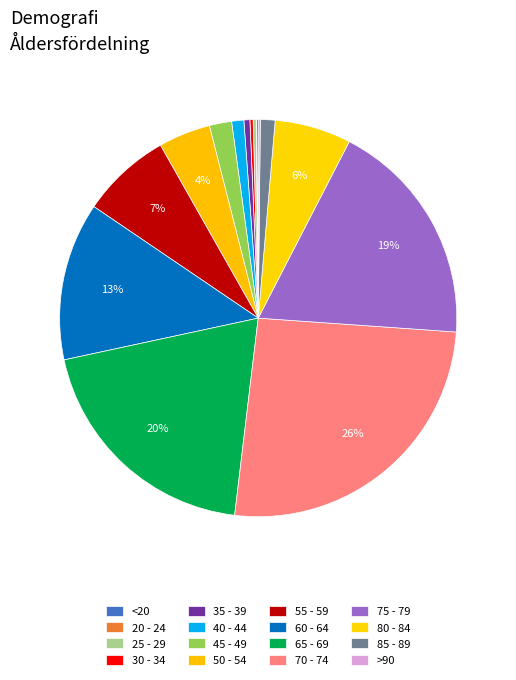

What percentage is NOT represented by 75 - 79?

81.5%